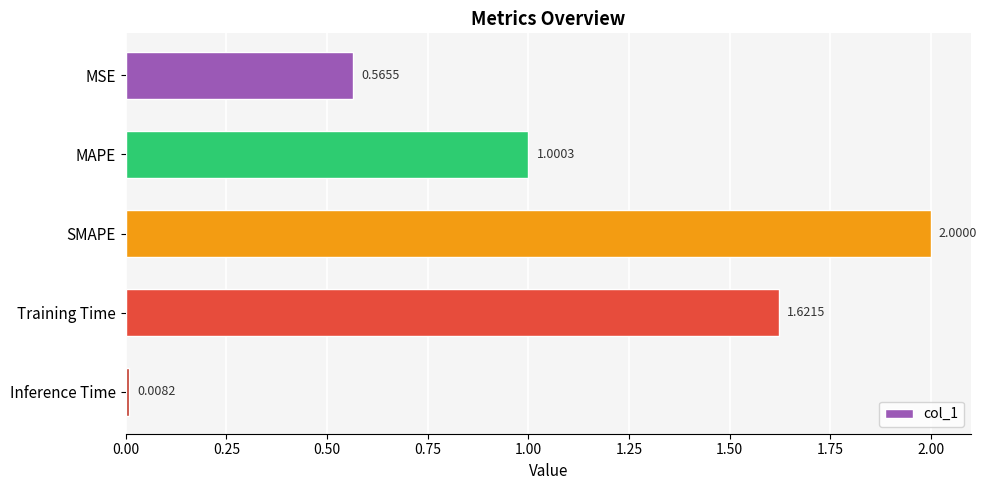

Approximately how many times larger is the value at SMAPE compared to Training Time?

1.2